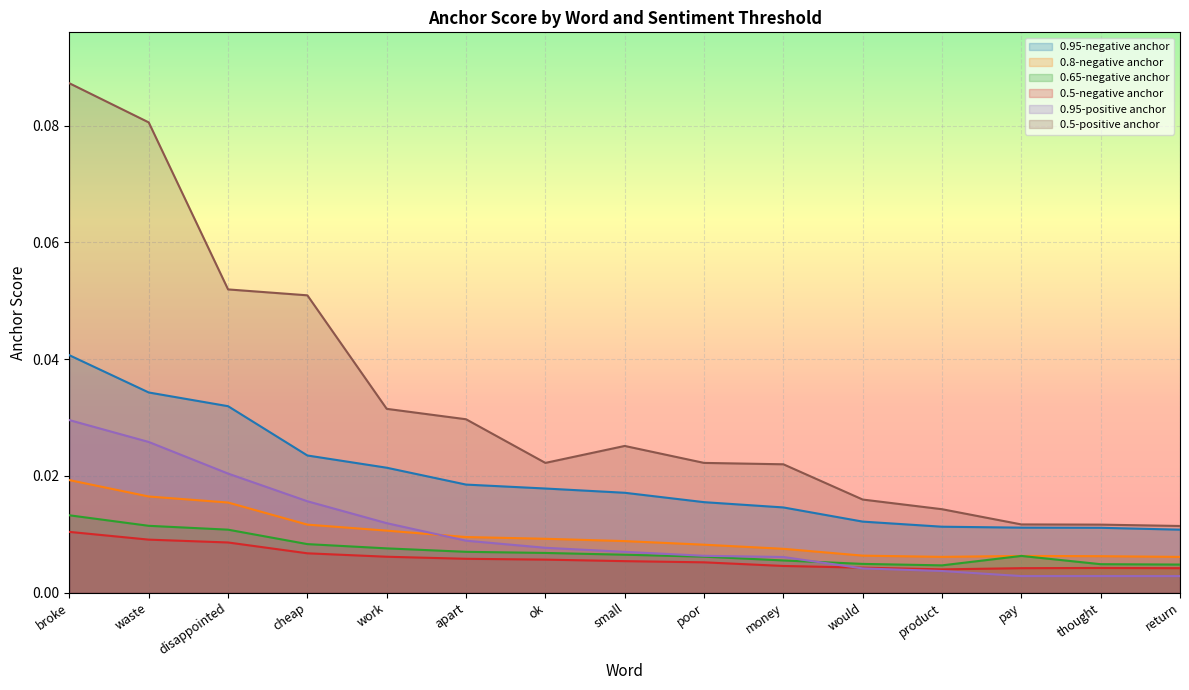

In 0.8-negative anchor, how many points are lower than both neighbors (excluding endpoints)?

1